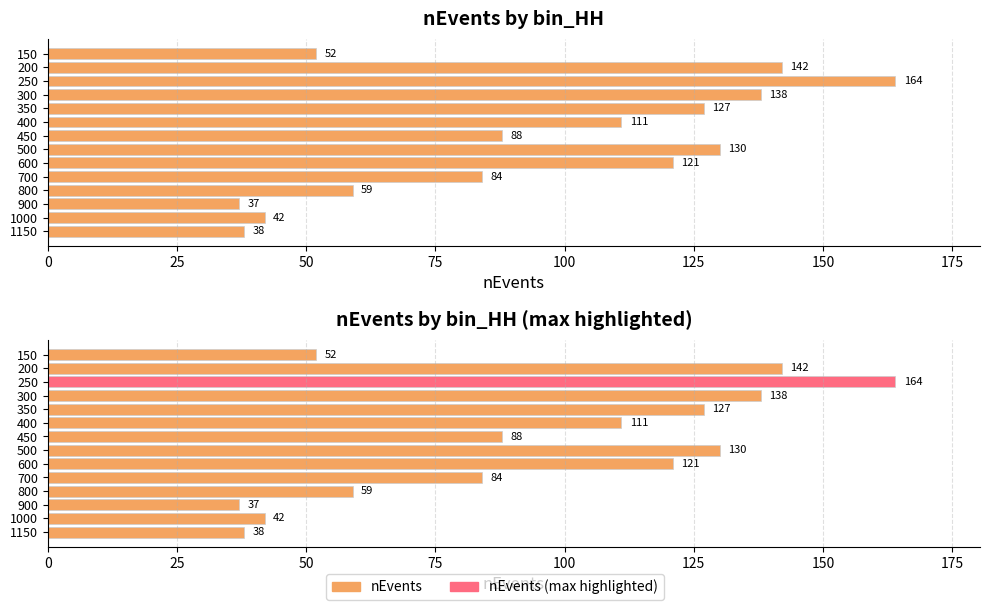

True or false: nEvents (max highlighted) has a value of 9 at 1150.

False